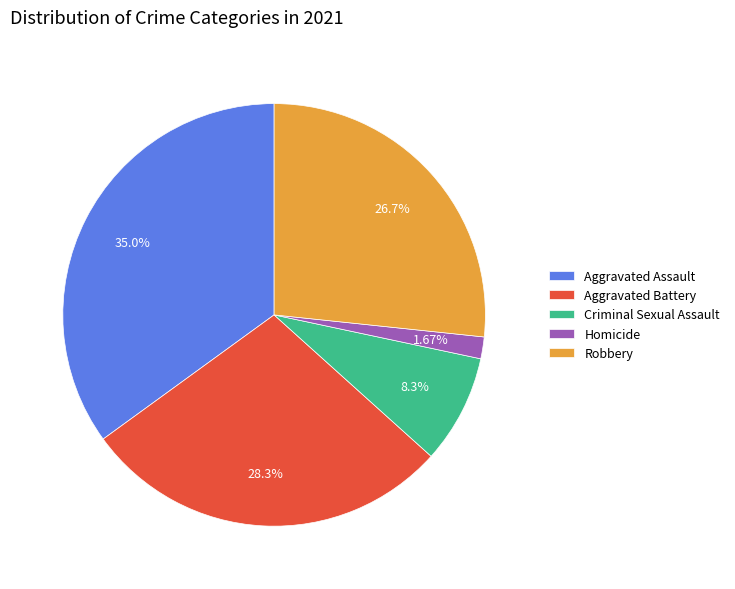

What portion of the pie excludes Robbery?

73.3%